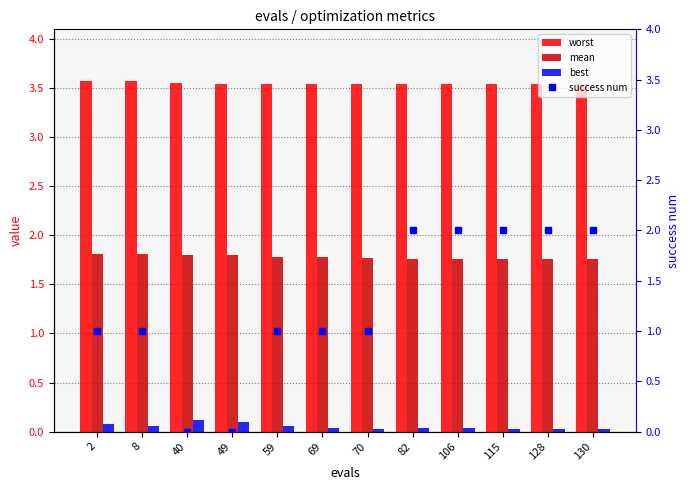

List the series in order of their peak value, highest first.

worst, success num, mean, best